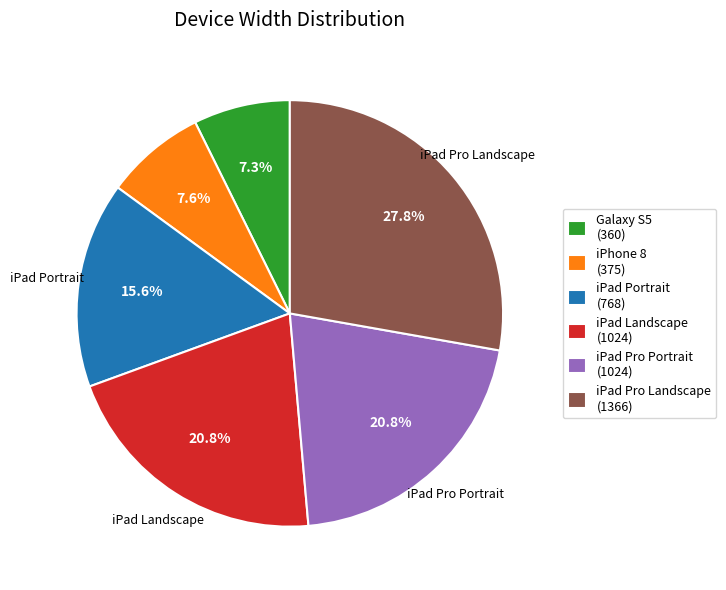

How many slices are in this pie chart?

6